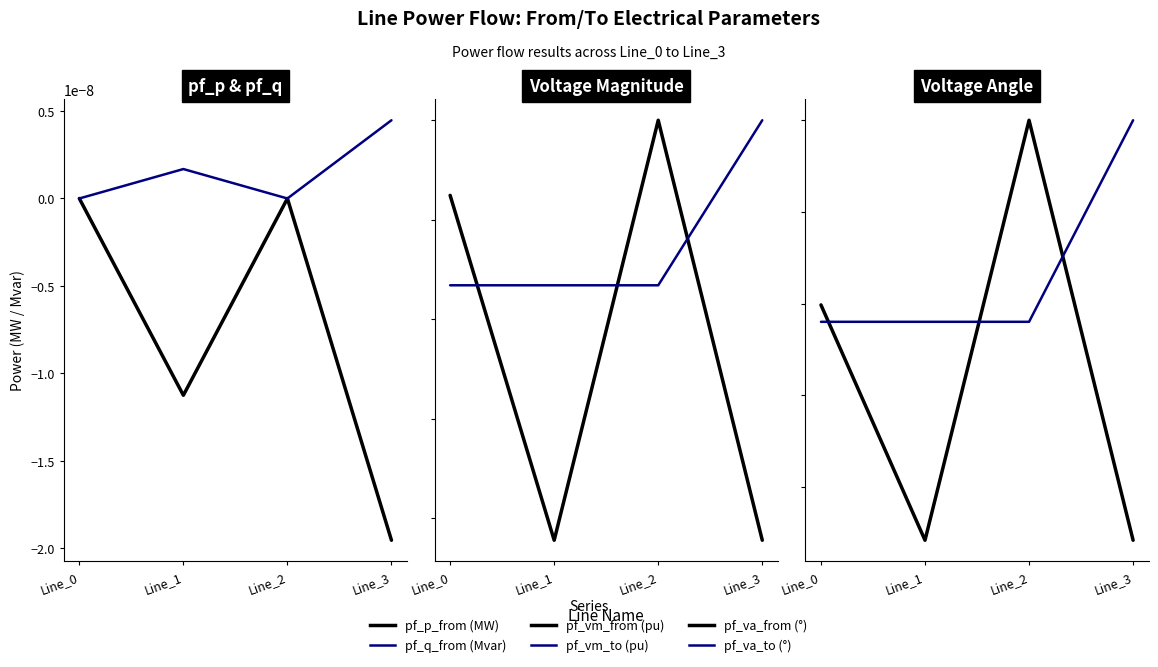

True or false: pf_q_from (Mvar) and pf_p_from (MW) intersect in this chart.

False